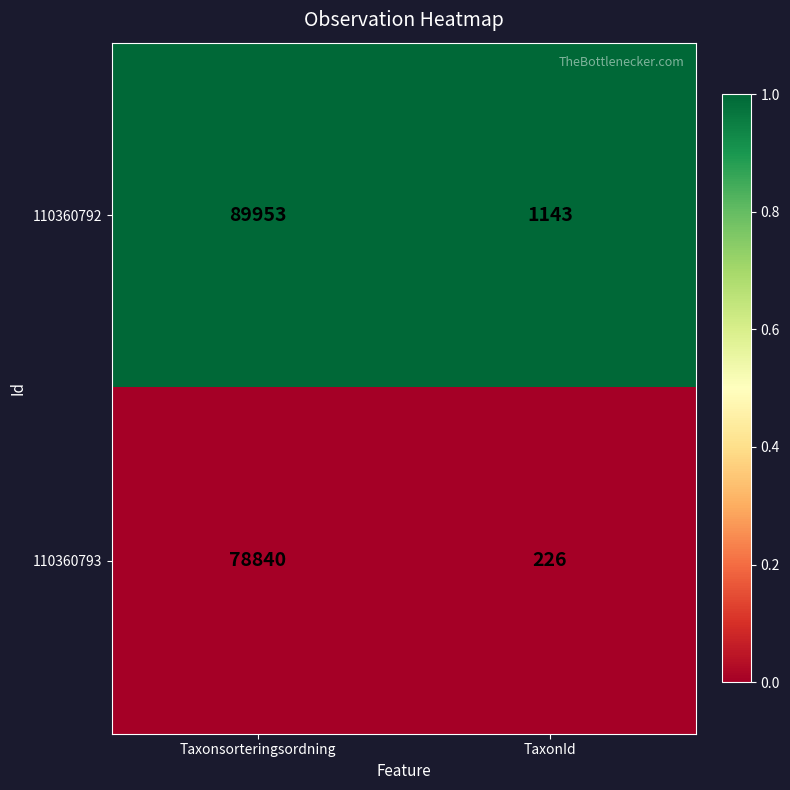

Which series changed the most between Taxonsorteringsordning and TaxonId?

110360792